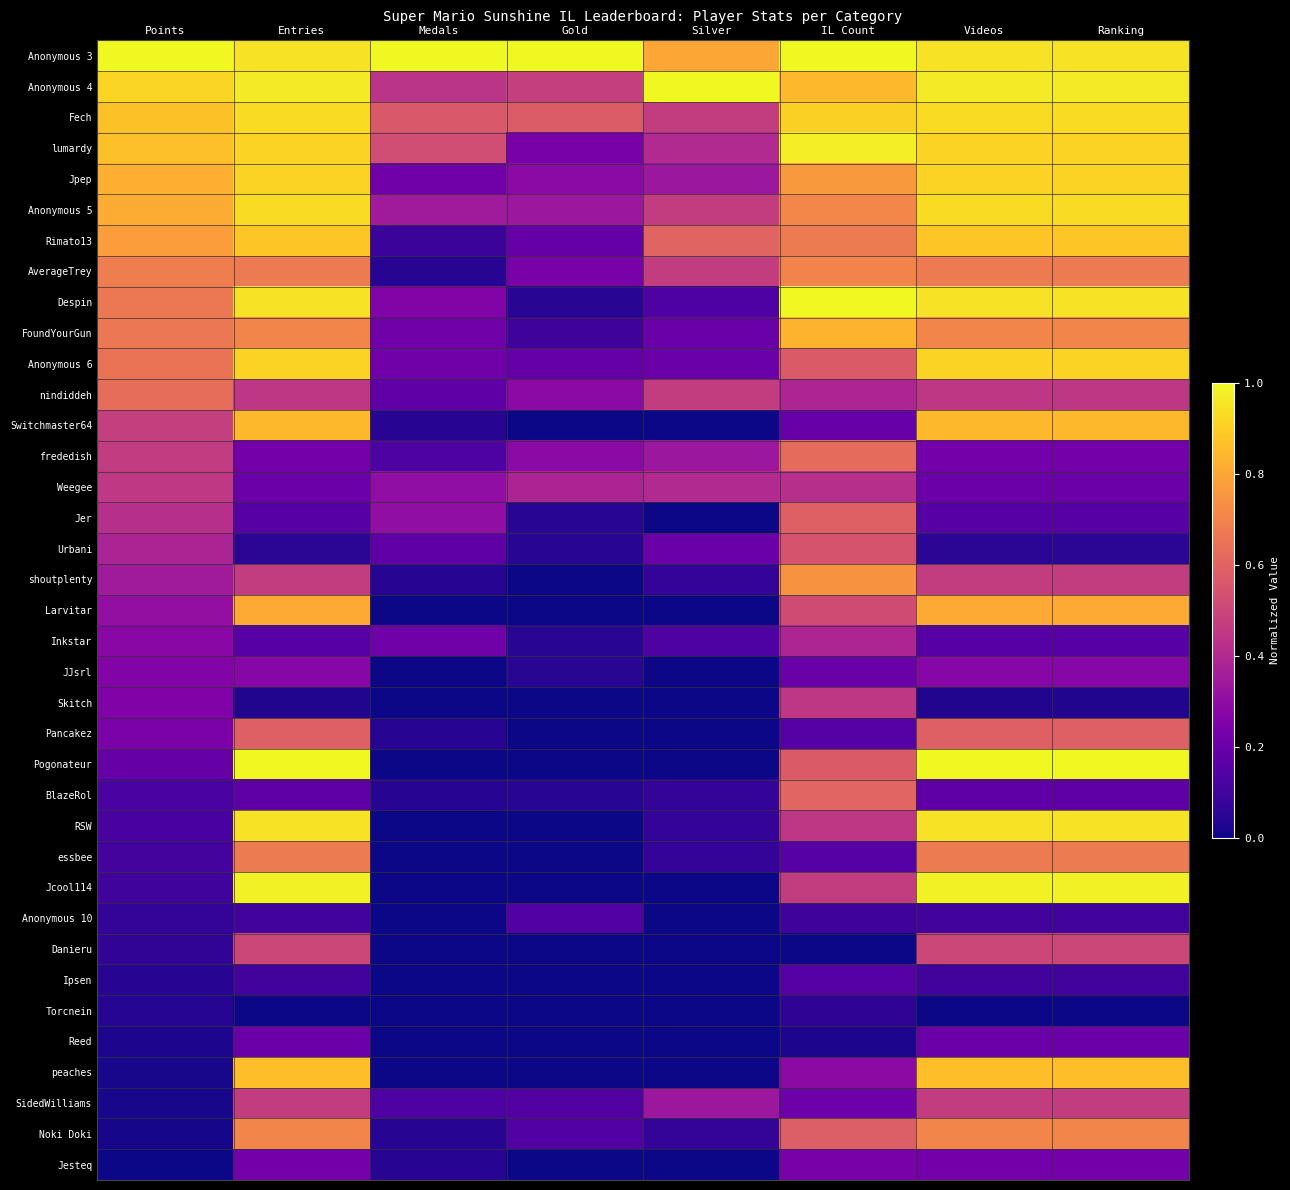

What is the spread (max minus min) of values at Entries?

1.0